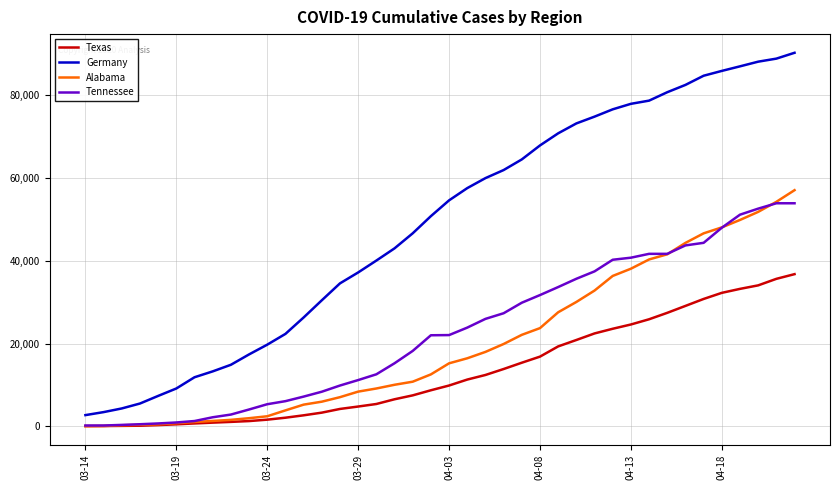

Which series has the widest spread of values?

Germany